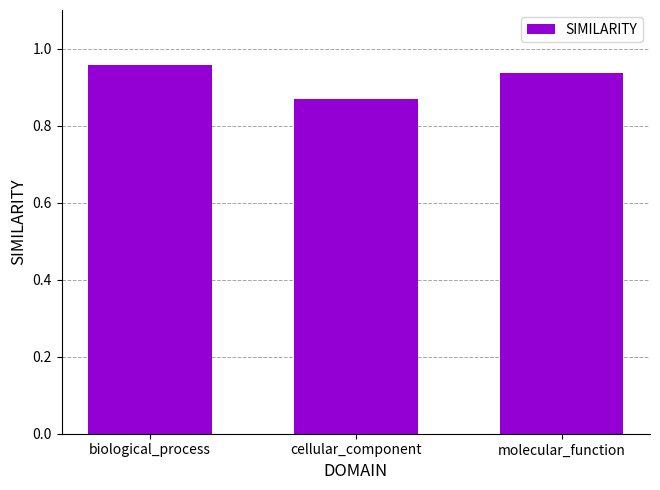

Is it true that the value at biological_process is 1.4?

False